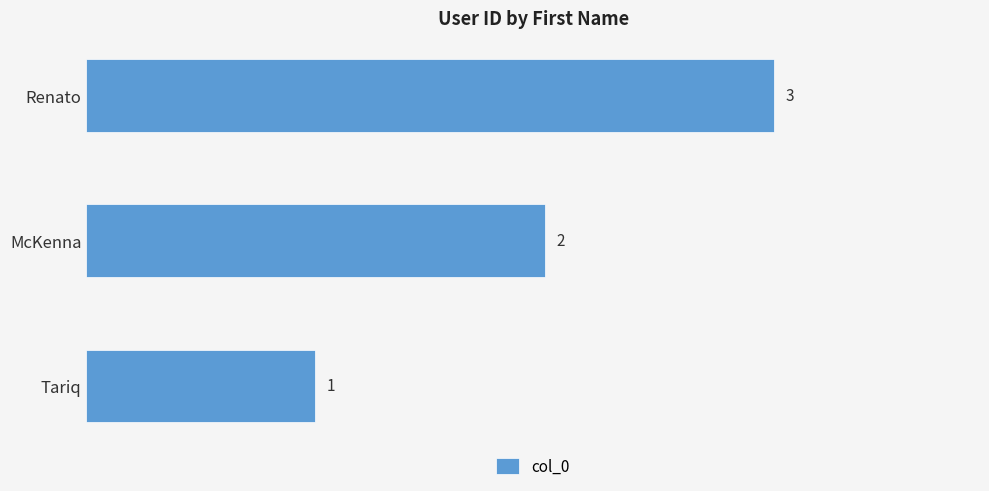

Which label corresponds to the largest value in the chart?

Renato